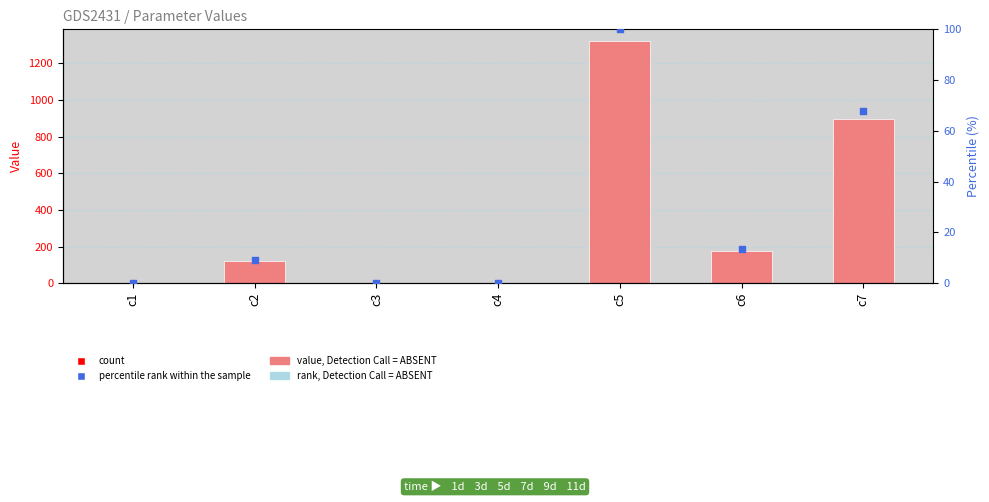

Is the value of percentile rank within the sample at c7 greater than the value of Value at c2?

No